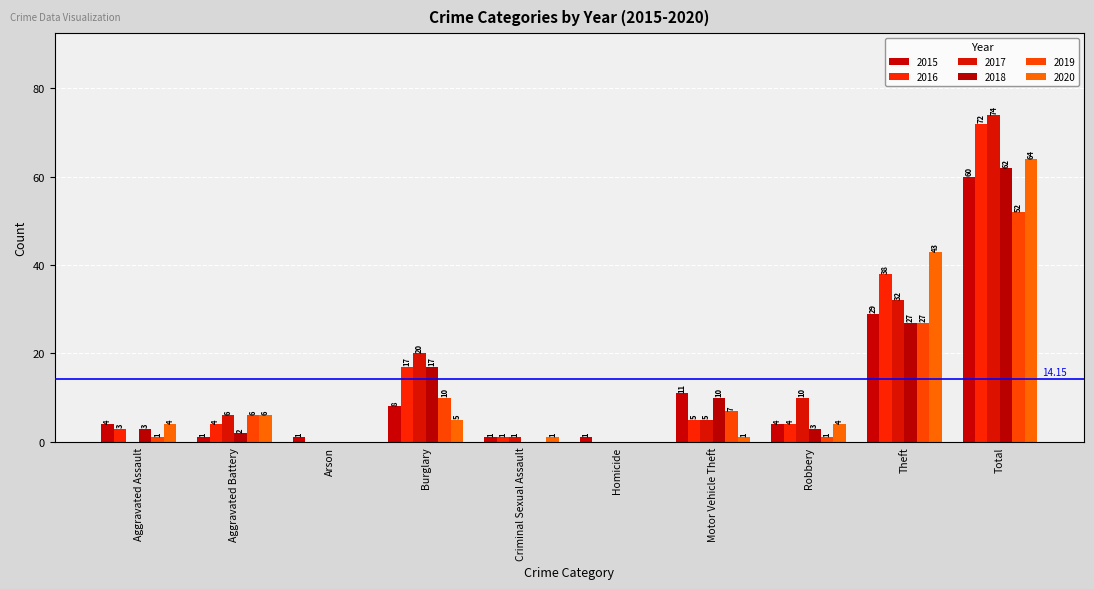

Count the number of data series in this chart.

6